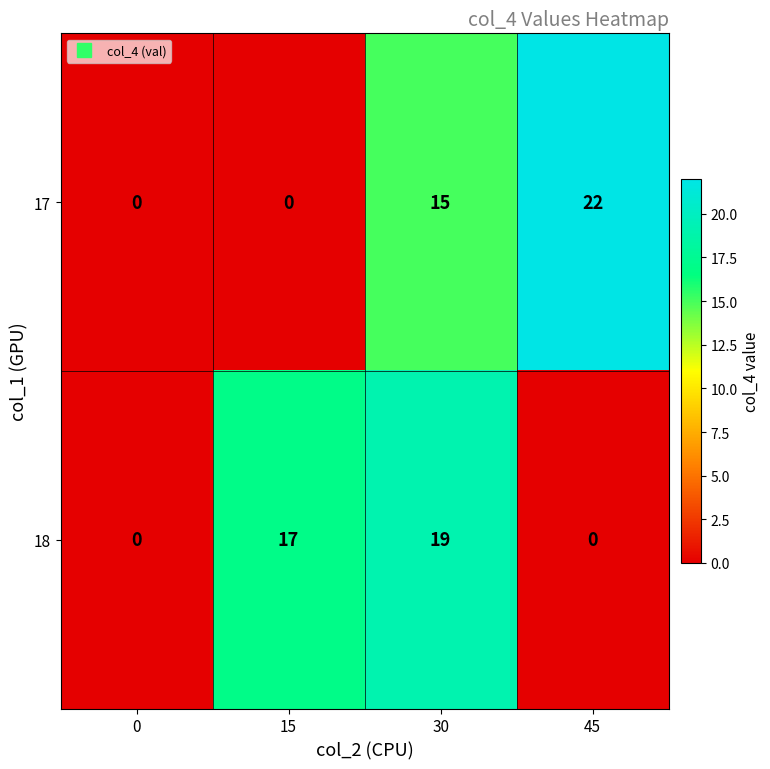

The value of 17 at 15 is 0. True or false?

True